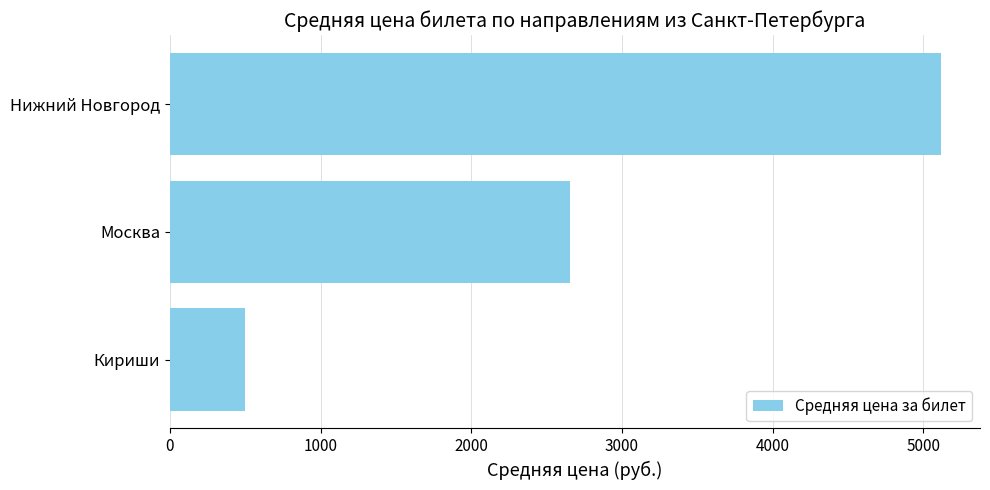

List the labels in order of value, smallest first.

Кириши, Москва, Нижний Новгород